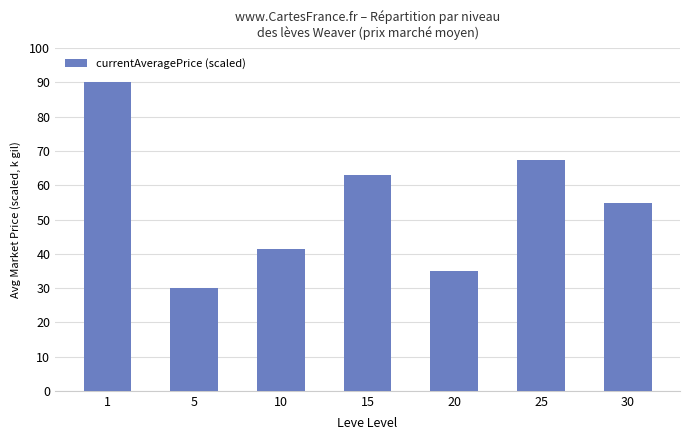

Reading left to right, list all the values displayed in this chart.

90.0	30.0	41.4	63.0	34.8	67.3	54.7